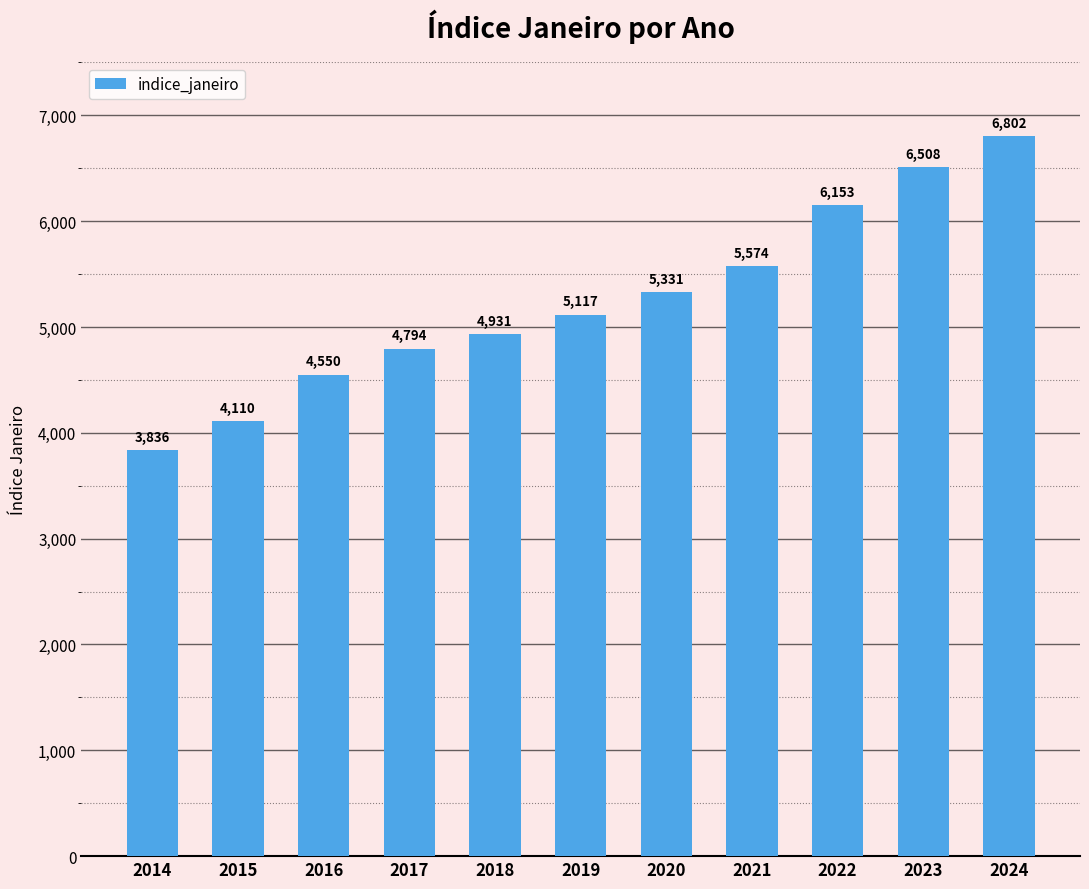

Between 2018 and 2022, which is larger?

2022